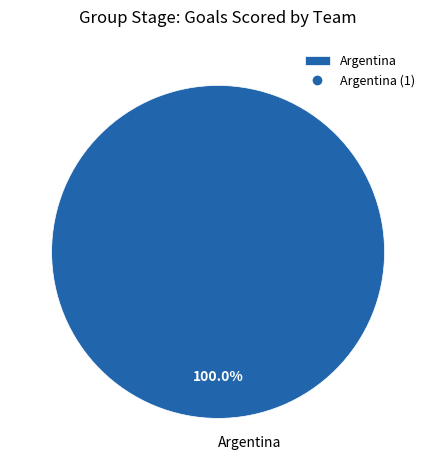

Rank the categories by value from highest to lowest.

Argentina